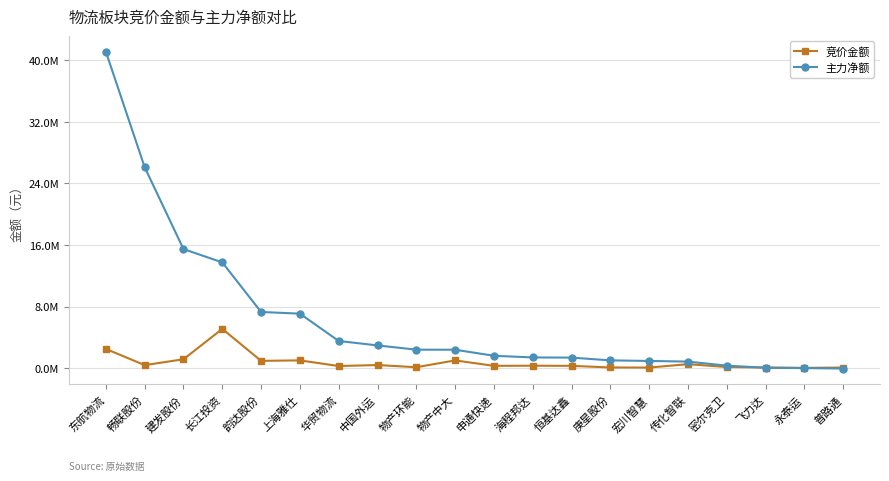

Reading left to right, transcribe all the data shown in this chart.

竞价金额: 2480967	374490	1139392	5089899	930657	992772	258720	386545	103650	988605	283855	300732	282450	72154	58378	501234	130860	67536	19054	64064
主力净额: 41132092	26110929	15466868	13737949	7287759	7071931	3515247	2940210	2386934	2379320	1592669	1376563	1353949	995419	919532	836634	308023	31832	-10389	-64051